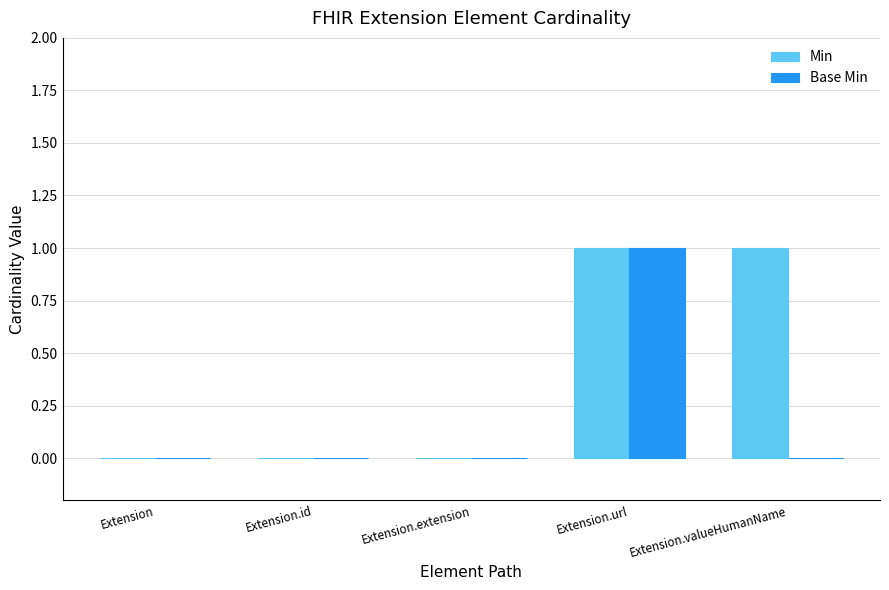

Is the value of Base Min at Extension.url greater than the value of Min at Extension.id?

Yes